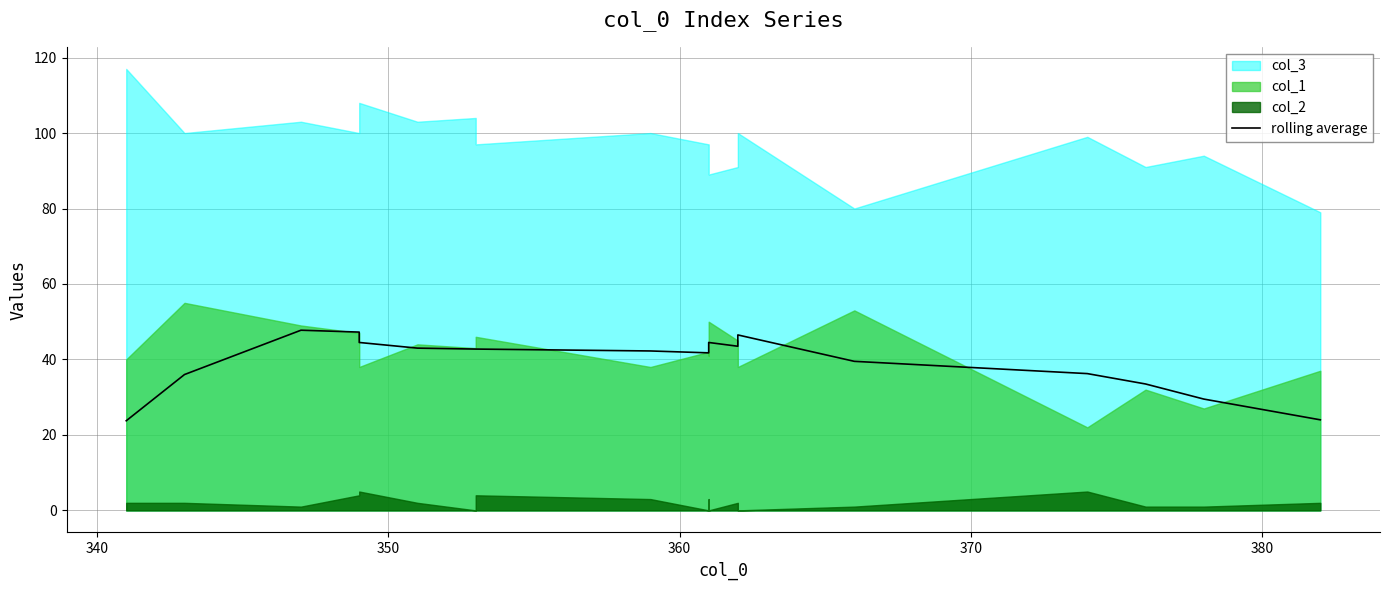

What is the value of the 15th point from the left?

39.5